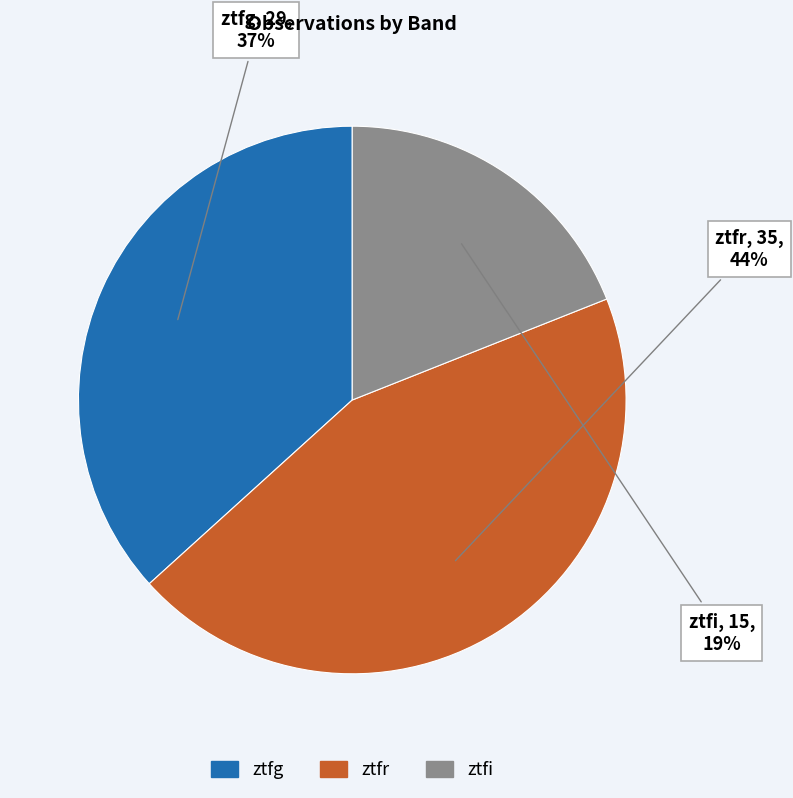

To the nearest percent, what is the average slice percentage?

33%